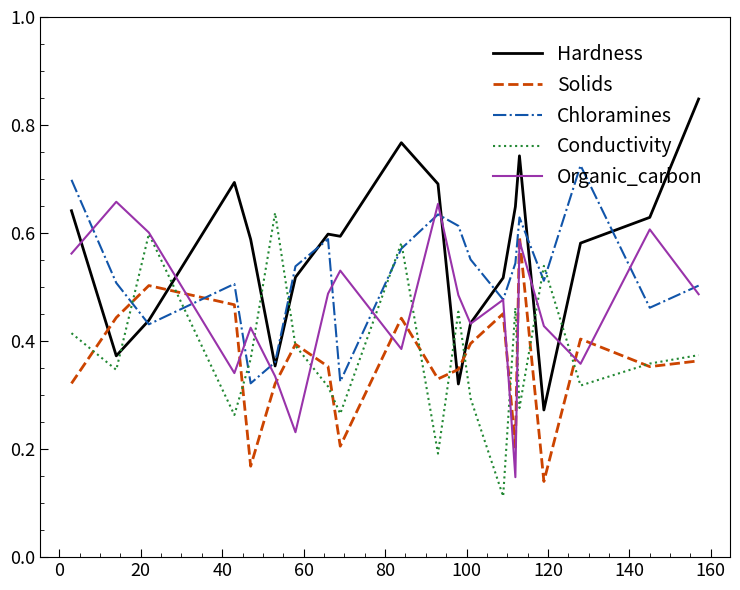

Rank the series by their maximum value, from lowest to highest.

Solids, Conductivity, Organic_carbon, Chloramines, Hardness